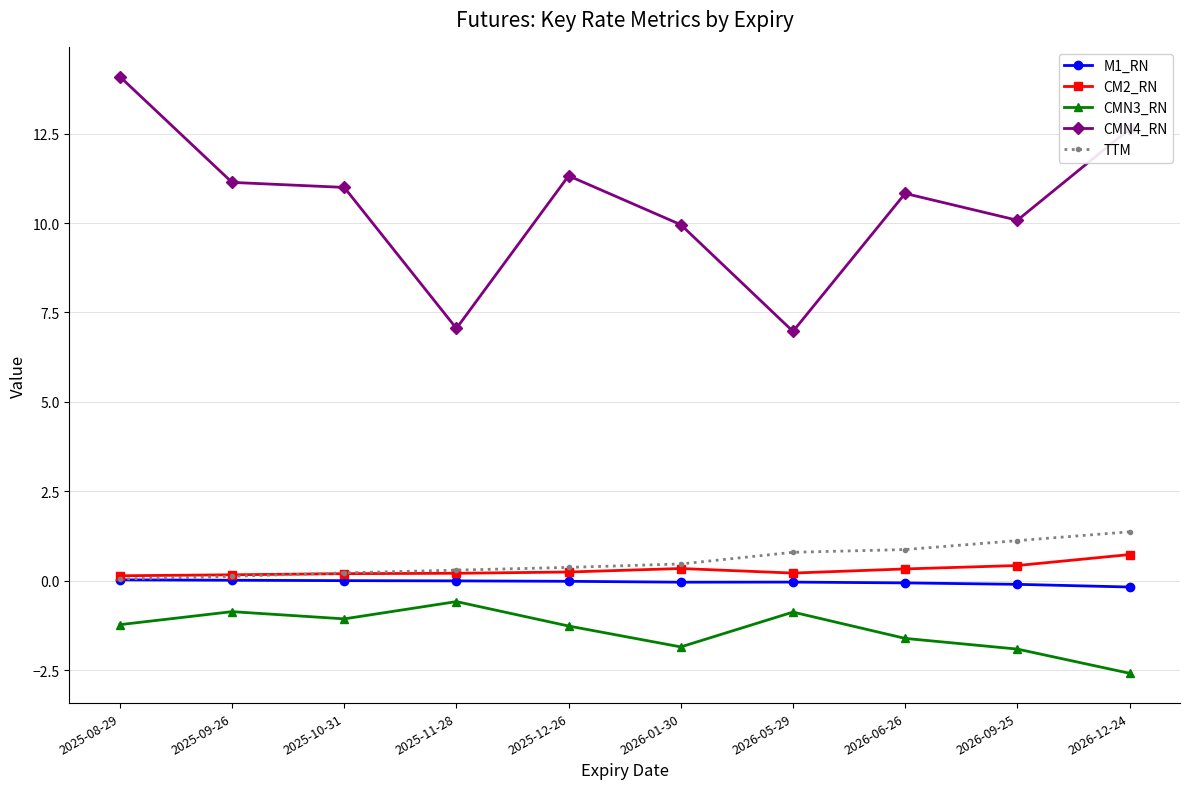

True or false: CMN3_RN has more than 2 interior local peaks.

True